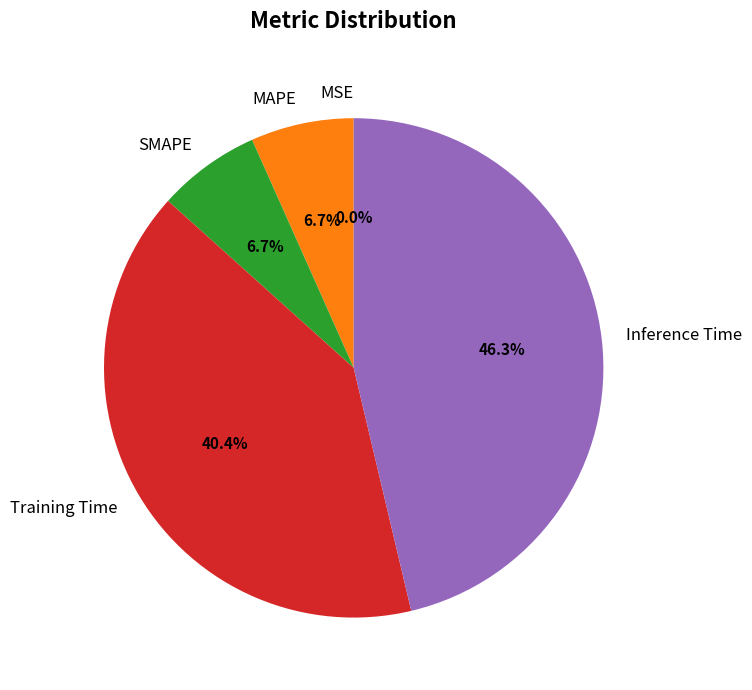

True or false: SMAPE accounts for 7% of the total.

True